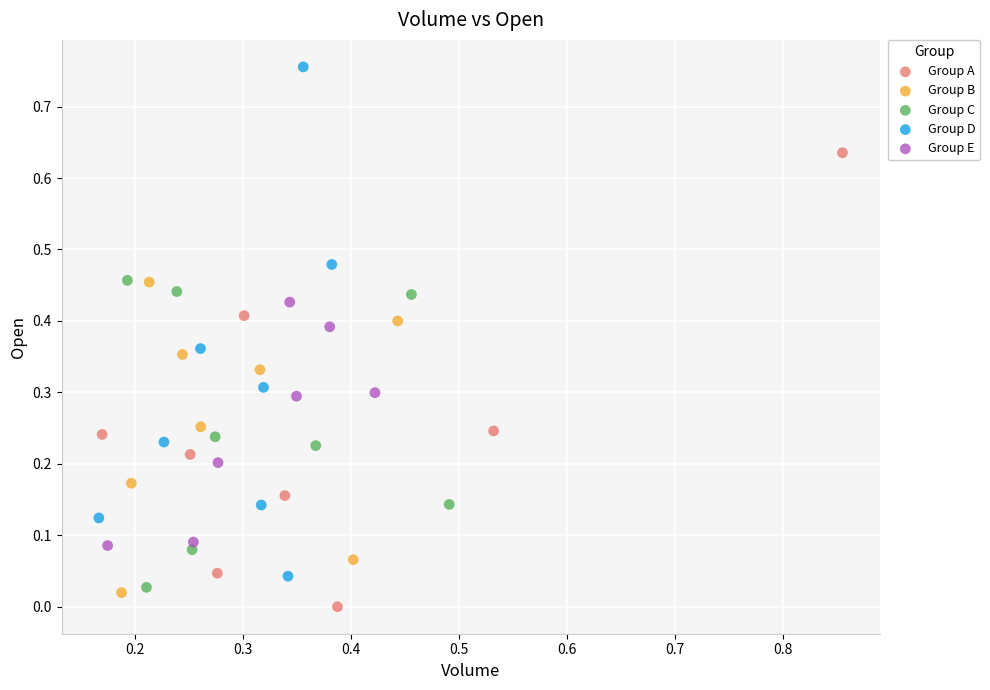

What are all the series names shown in the legend?

Group A, Group B, Group C, Group D, Group E